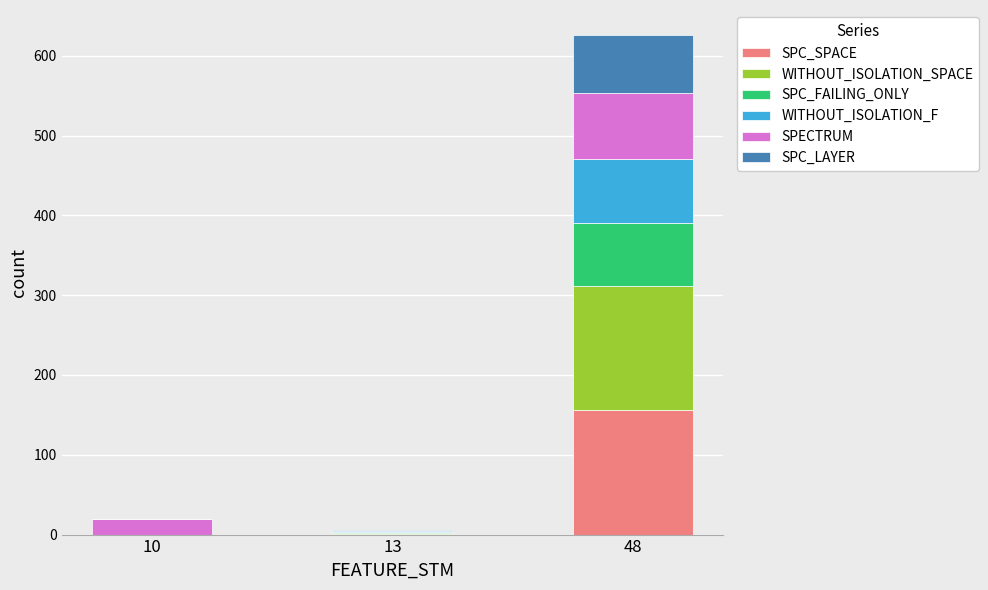

Is it true that SPC_SPACE equals 225 at 48?

False